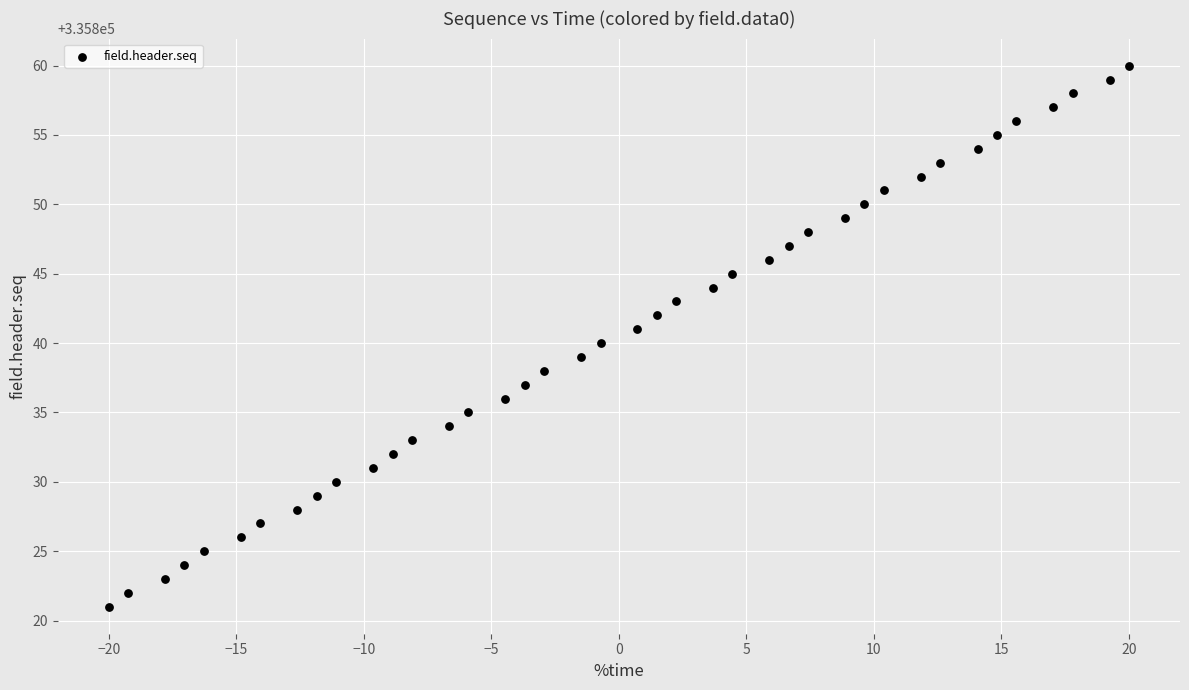

What is the range of Y values (max minus min)?

39